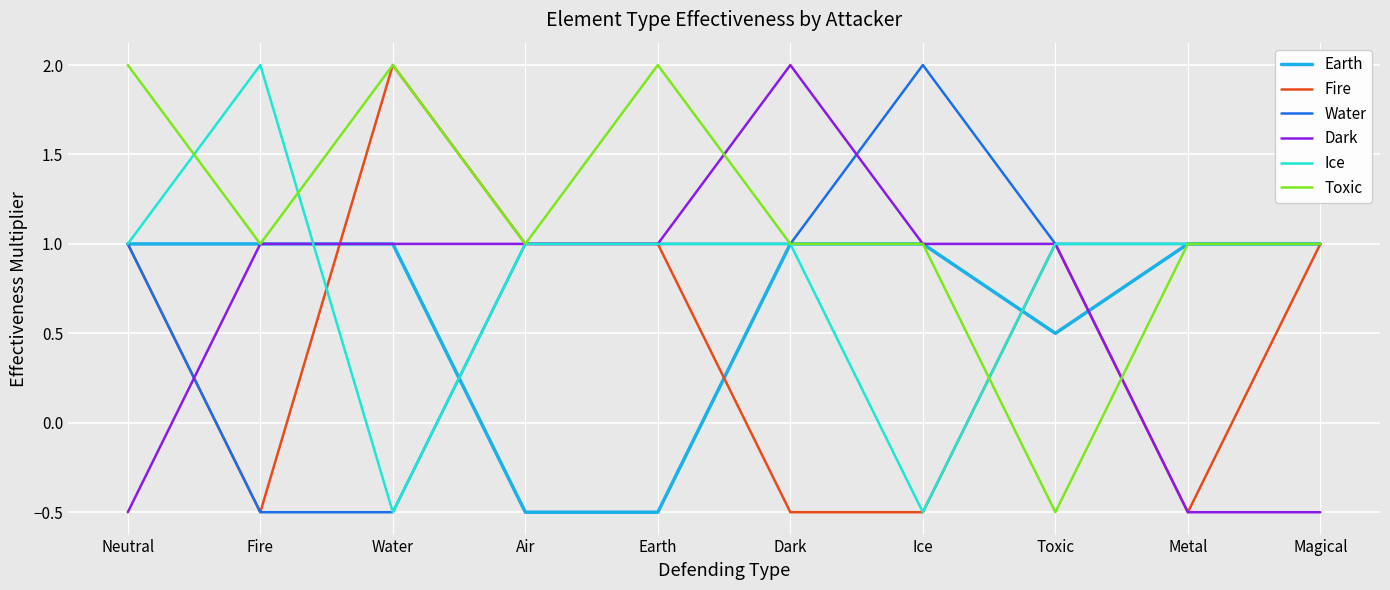

What is the minimum value shown in the chart?

-0.5